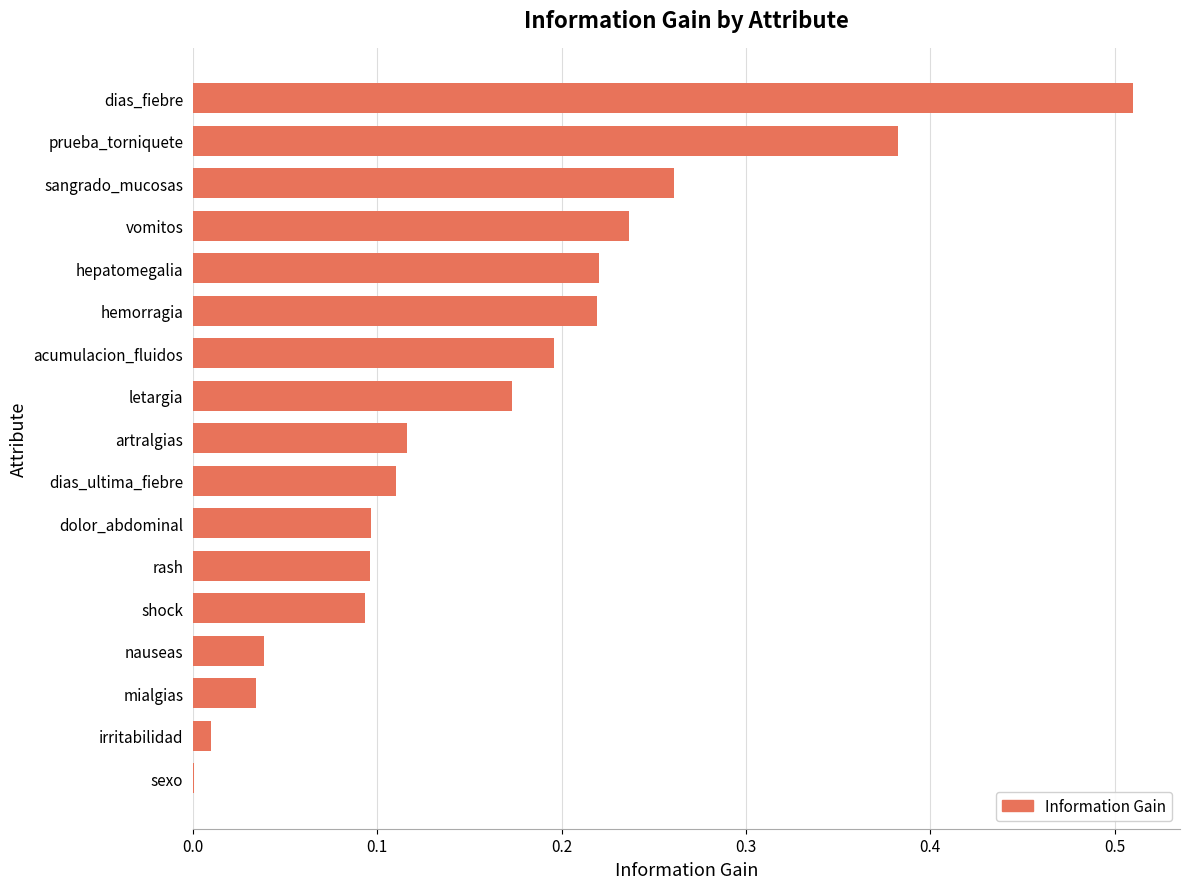

Between dolor_abdominal and artralgias, which is larger?

artralgias